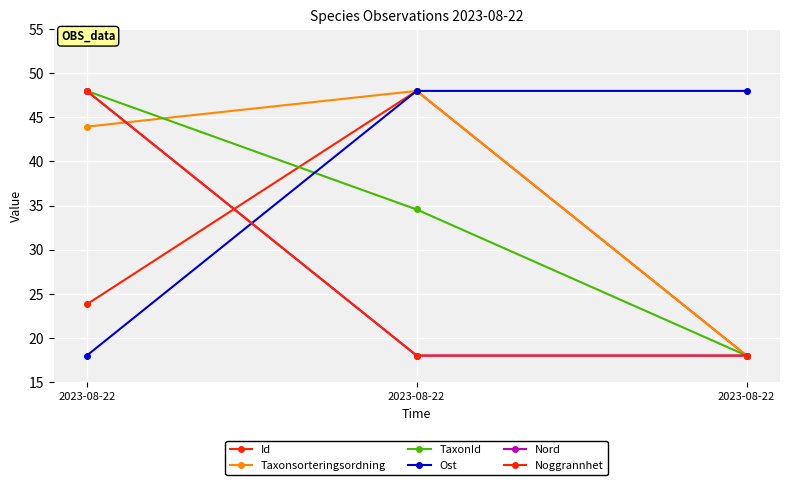

Which series has the widest spread of values?

Taxonsorteringsordning